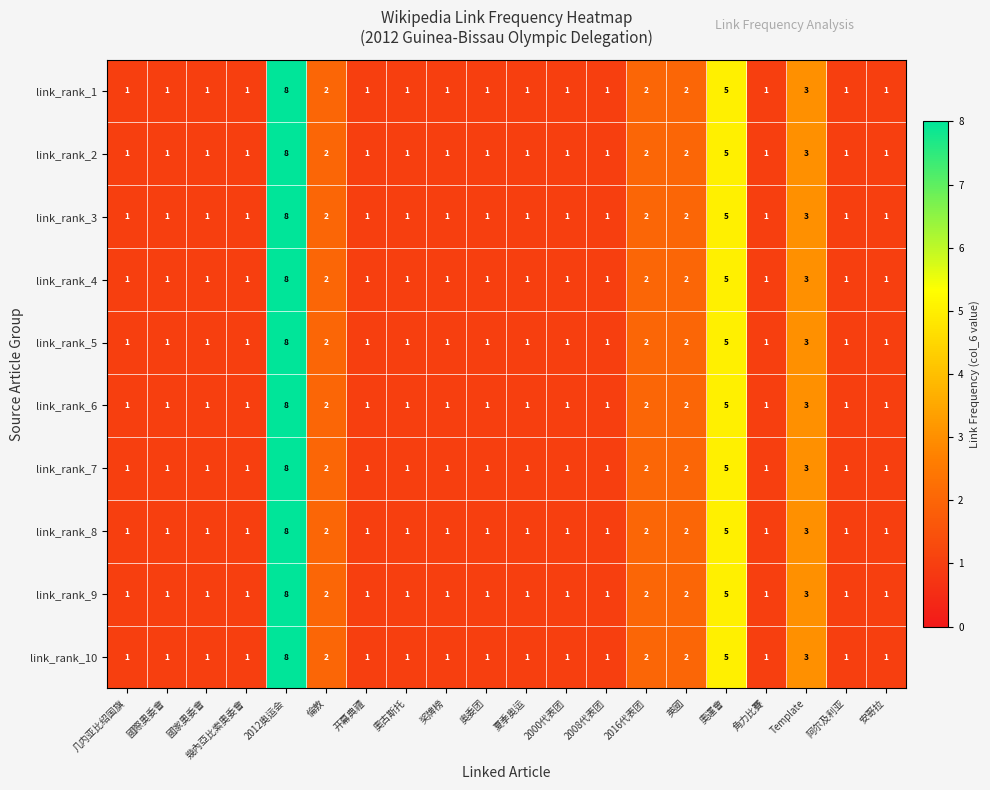

What is the approximate value of link_rank_5 at 奧運會?

5